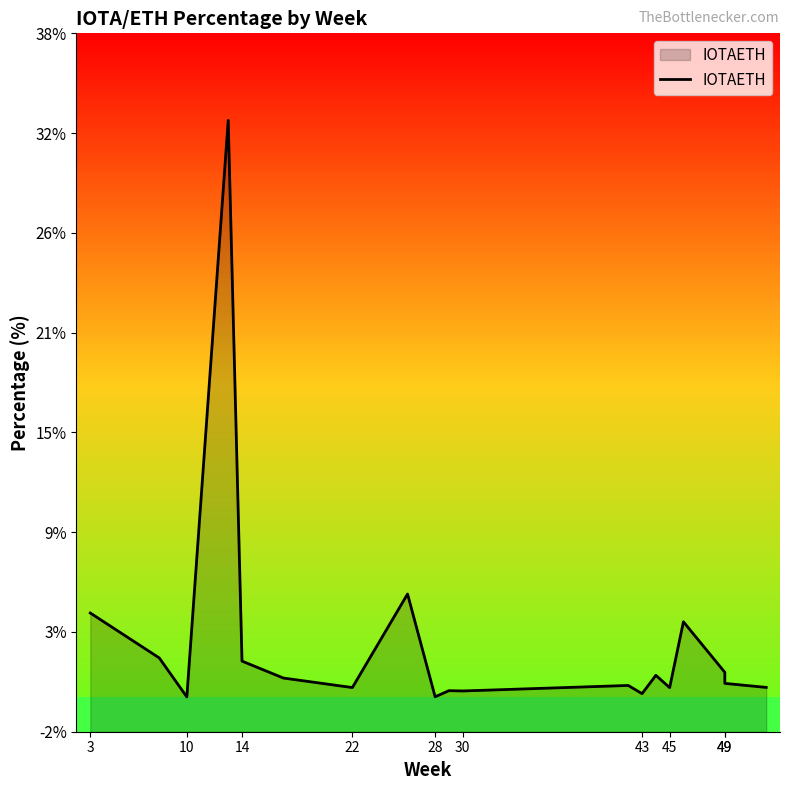

What is the sum of all values?

56.1